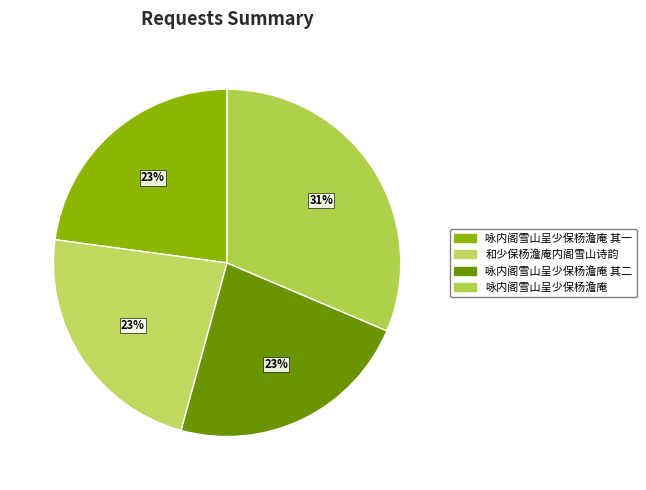

To the nearest percent, what is the average slice percentage?

25%